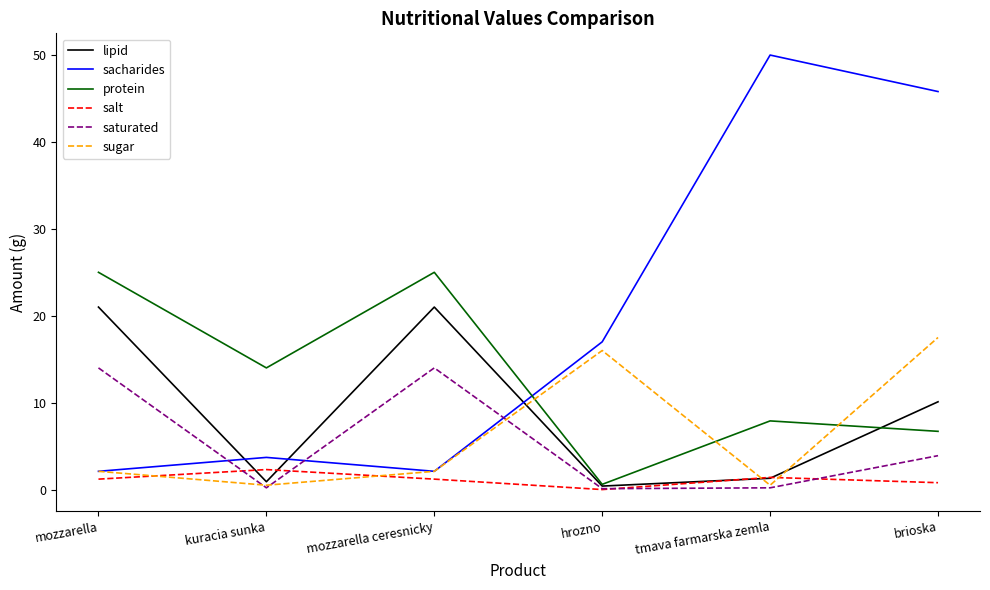

What value does the protein series have at tmava farmarska zemla?

7.9